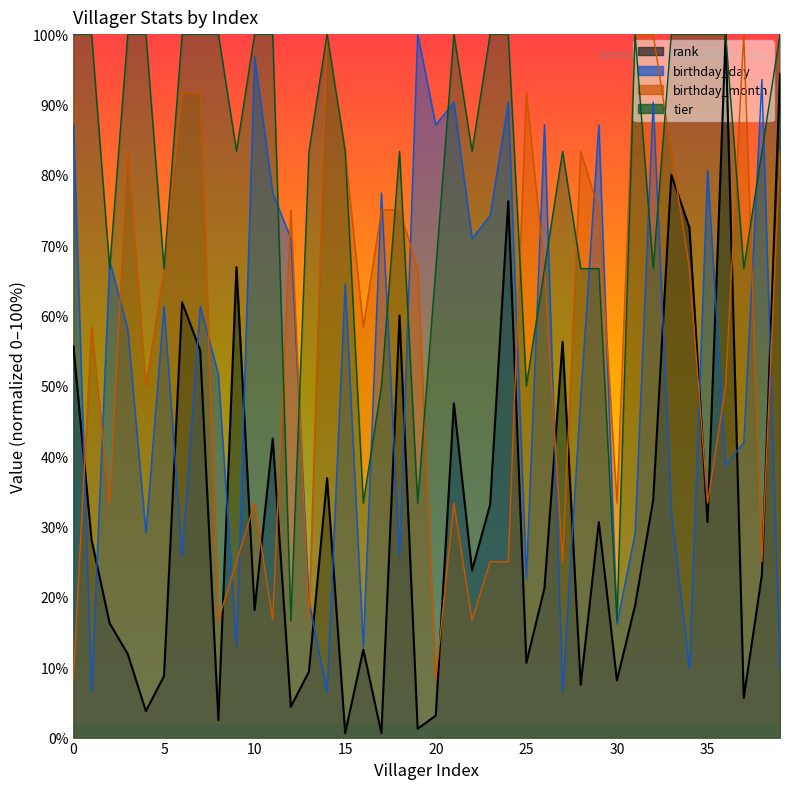

What is the difference between the birthday_day values at 34 and 2?

58.1